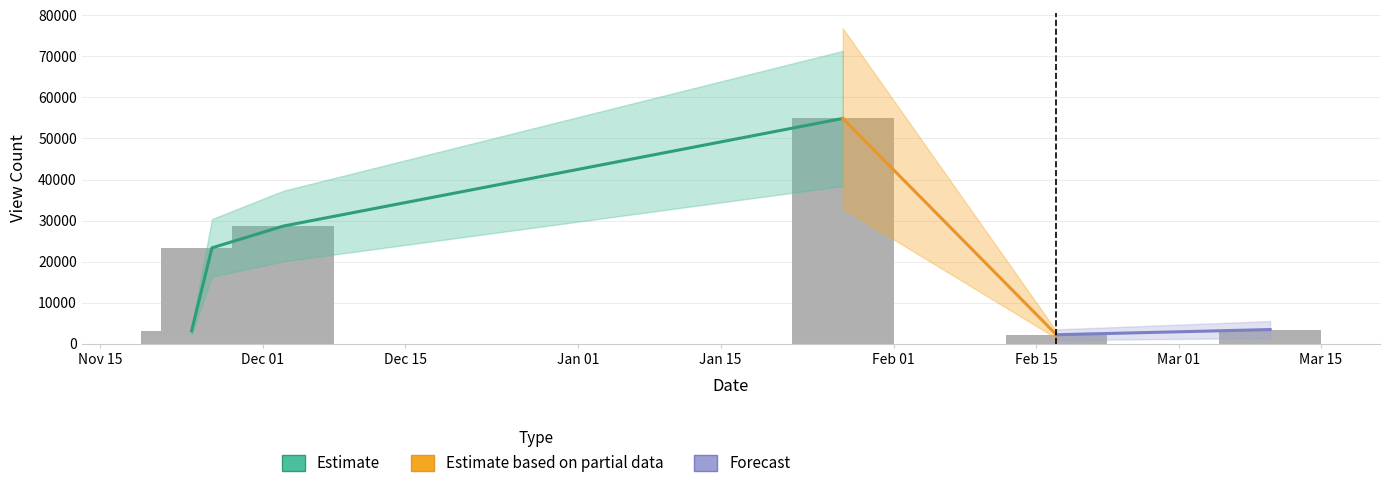

List the labels in order of value, smallest first.

2025-02-17, 2024-11-24, 2025-03-10, 2024-11-26, 2024-12-03, 2025-01-27